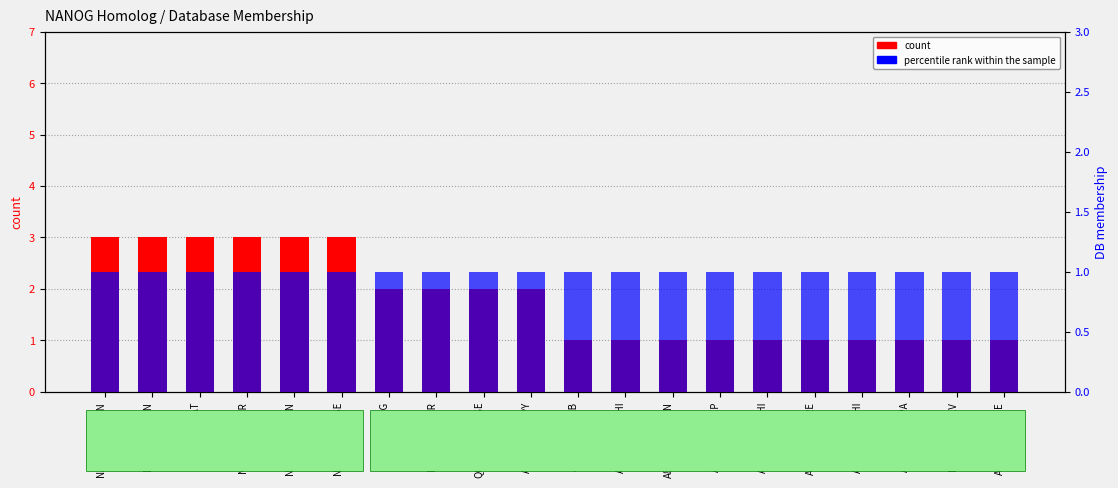

What is the lowest value of the count series?

1